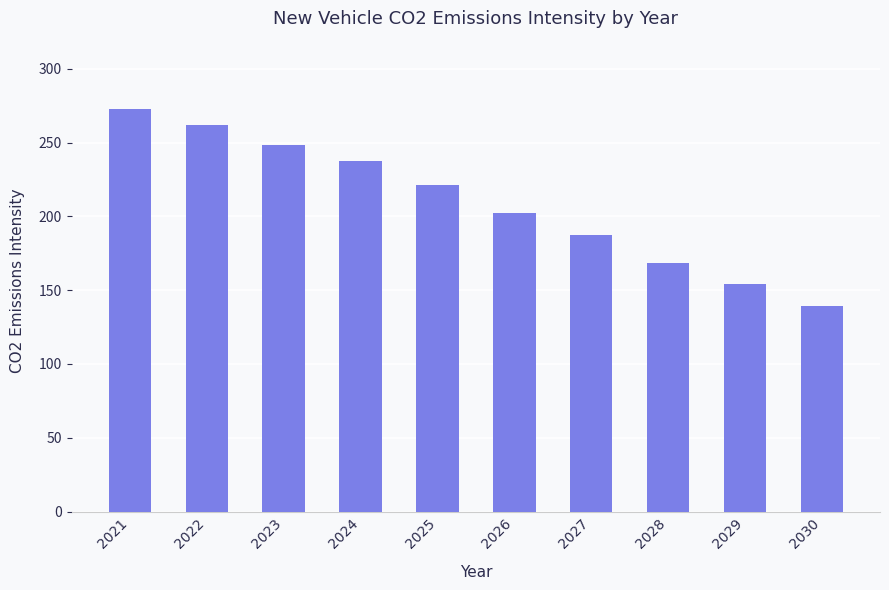

What is the difference between the maximum and minimum values?

133.1